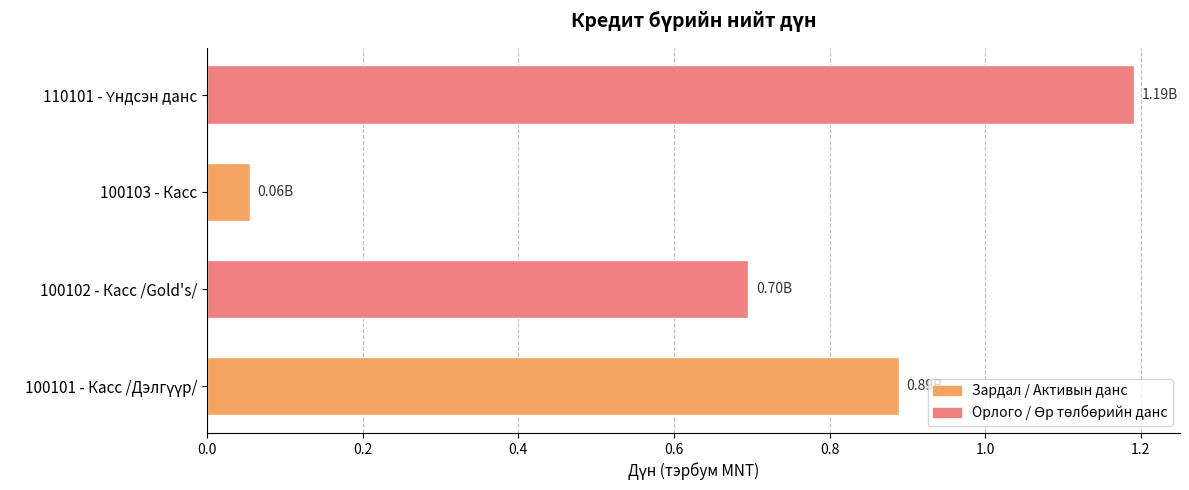

What is the difference between the second highest and minimum values?

0.8